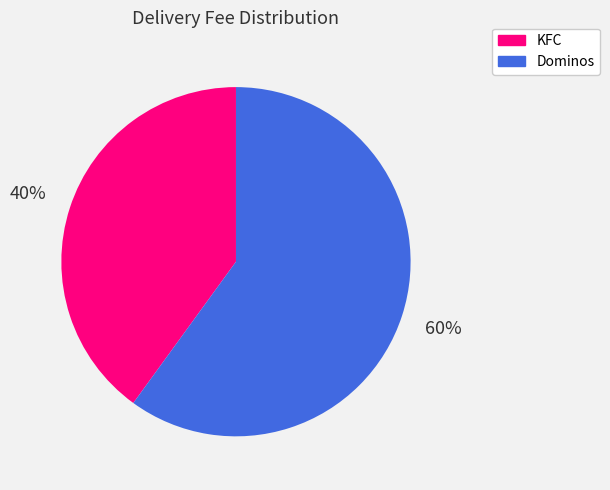

Is there a majority slice in this chart?

Yes